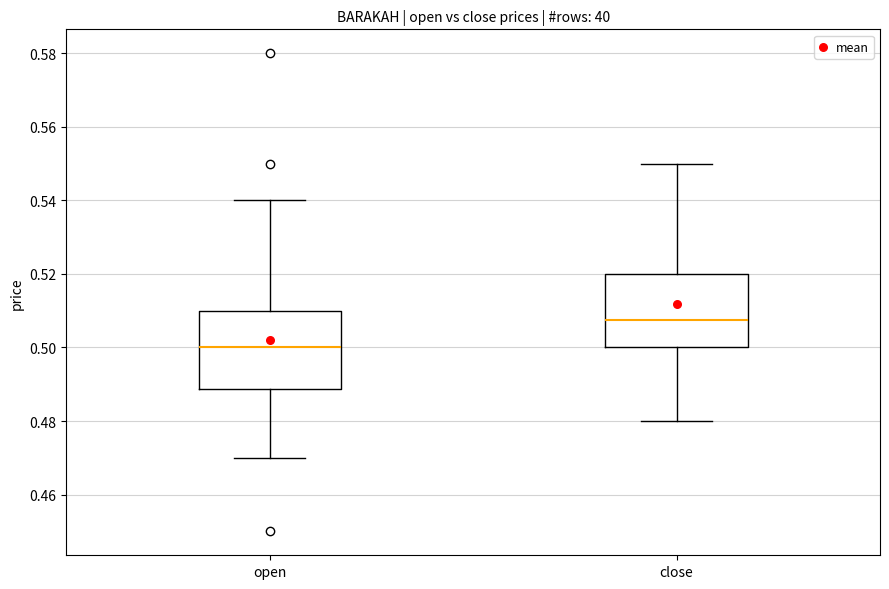

Which box's median line is the highest?

close